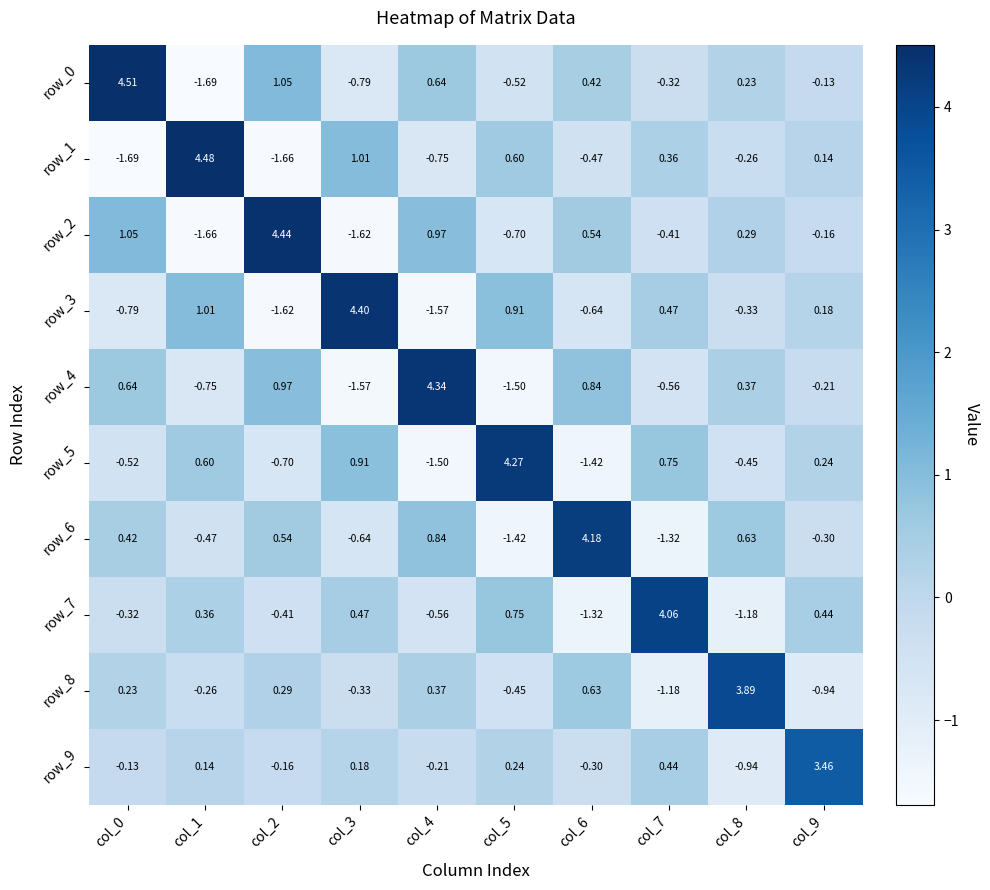

What is the spread (max minus min) of values at col_6?

5.6